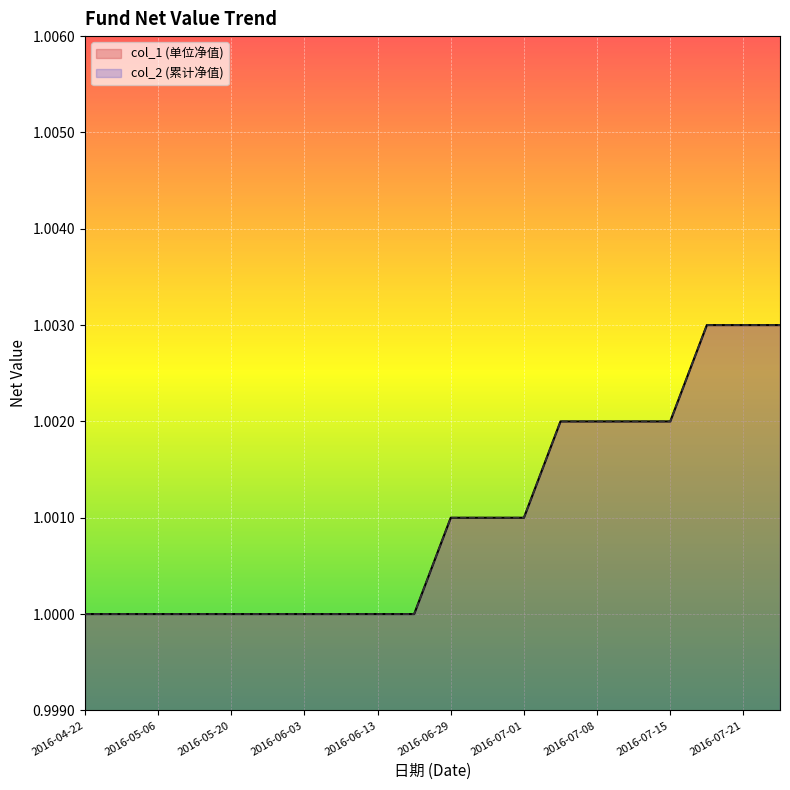

What are all the series names shown in the legend?

col_1, col_2